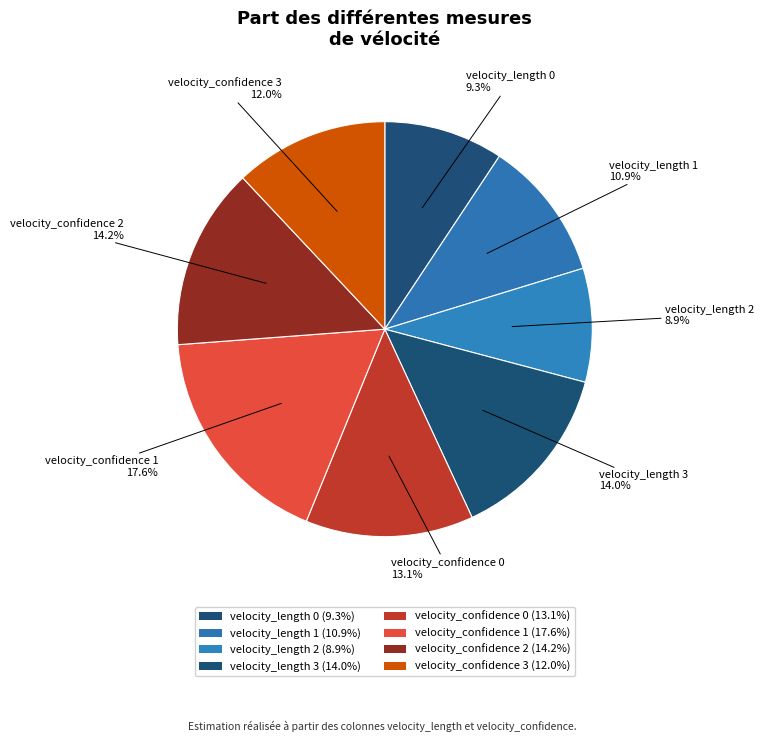

Rank the categories by value from lowest to highest.

velocity_length 2, velocity_length 0, velocity_length 1, velocity_confidence 3, velocity_confidence 0, velocity_length 3, velocity_confidence 2, velocity_confidence 1